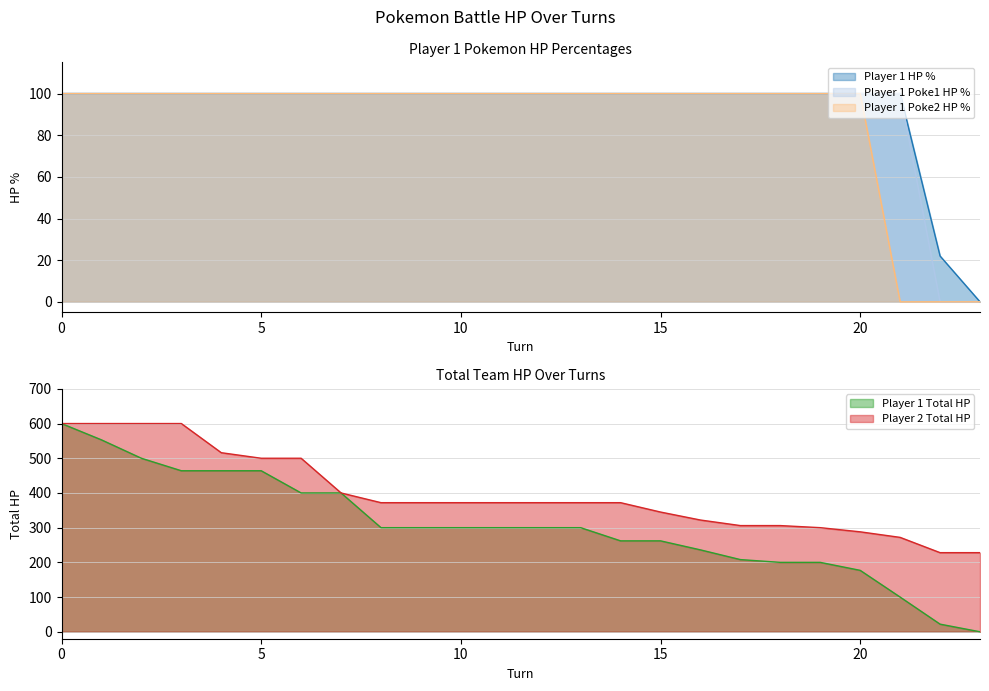

What is the difference between the Player 1 Total HP values at 23 and 14?

262